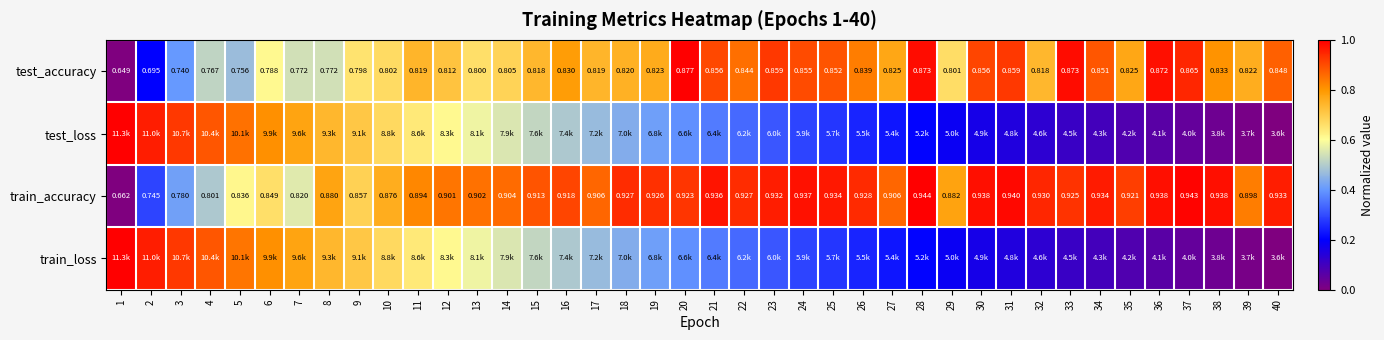

What is the spread (max minus min) of values at 33?

0.9